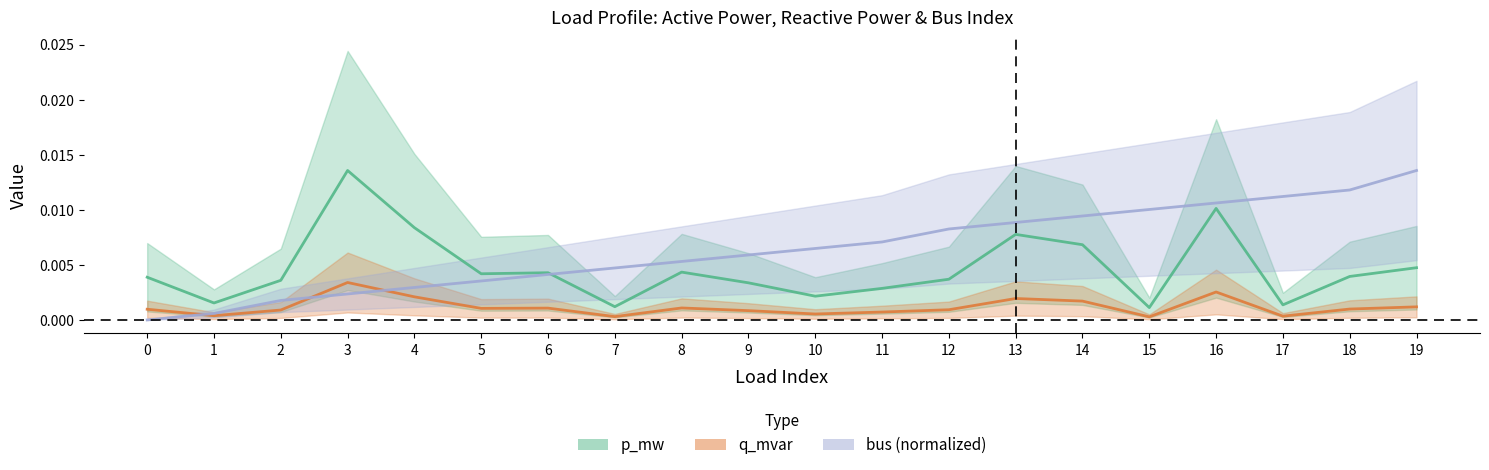

Count the number of categories in the chart.

20